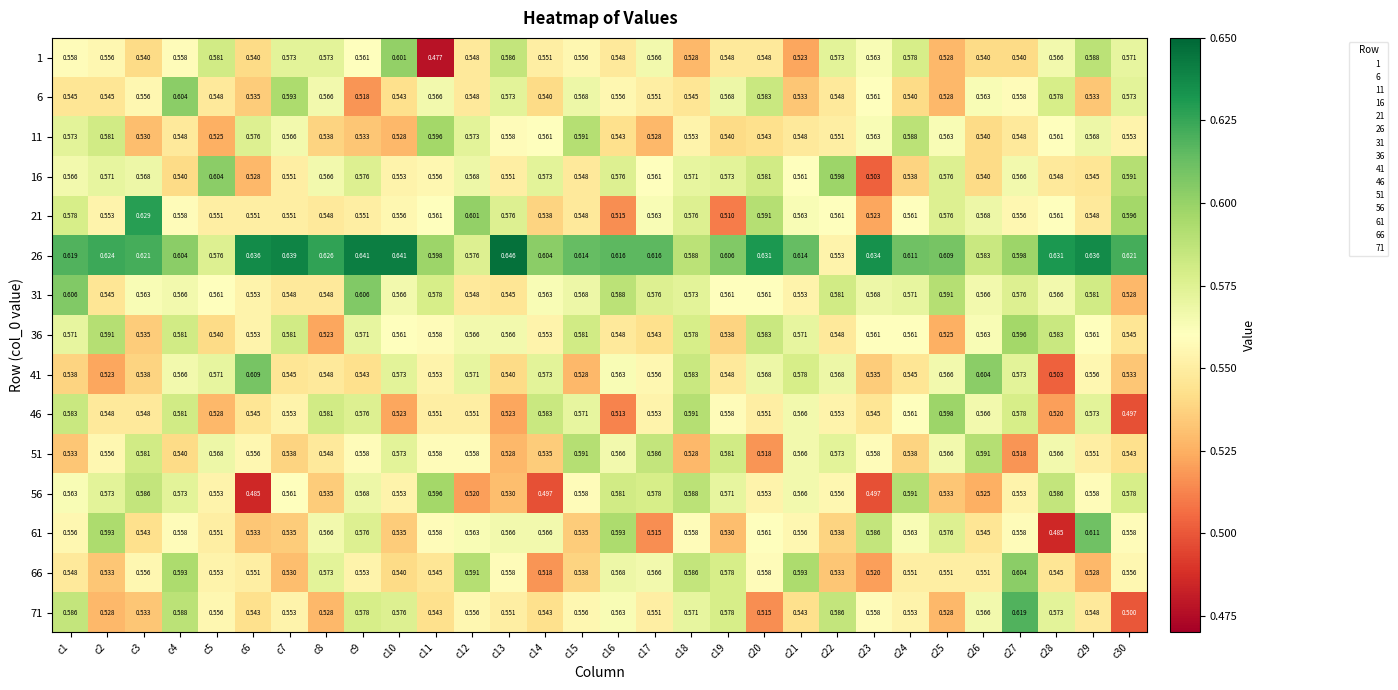

Is the value of 31 at c18 greater than the value of 61 at c20?

Yes